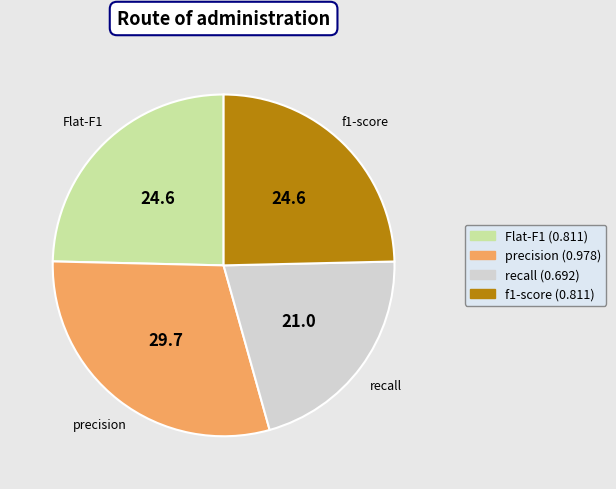

What is the smallest slice in the pie chart?

recall